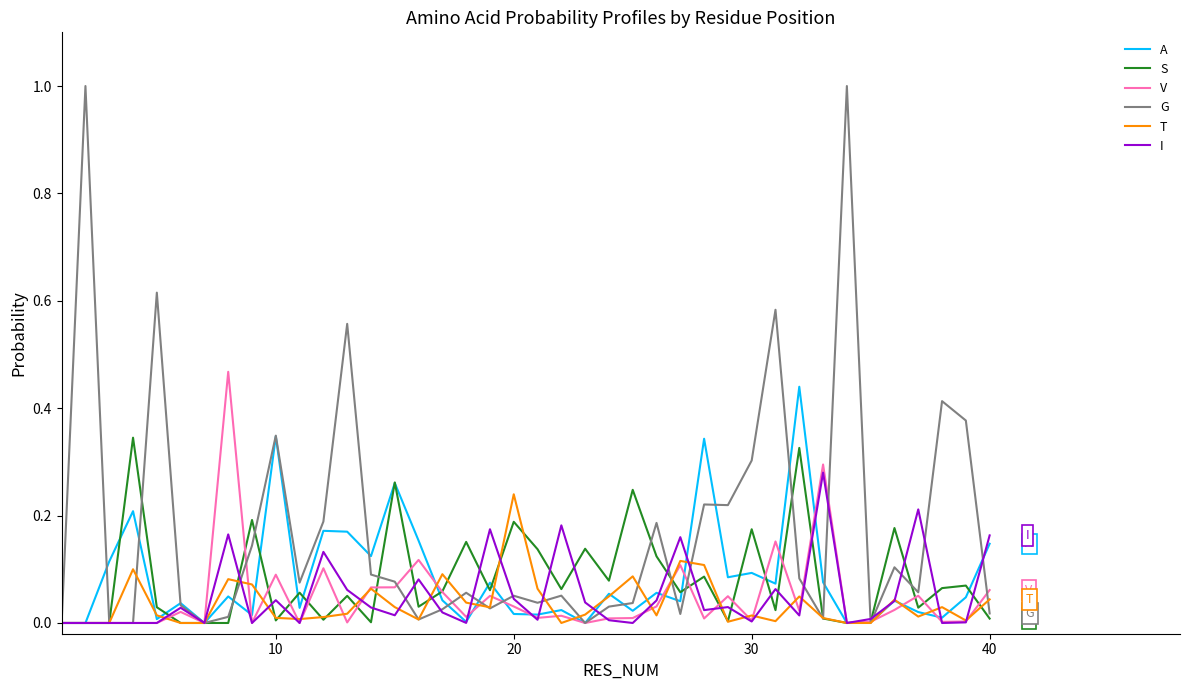

What is the greatest value displayed?

1.0